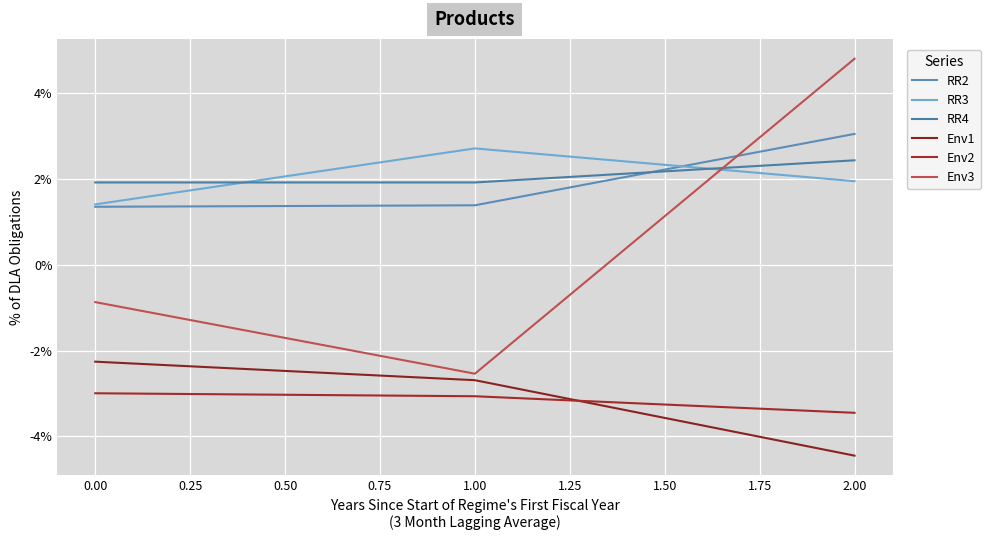

List the series in order of their peak value, highest first.

Env3, RR2, RR3, RR4, Env1, Env2